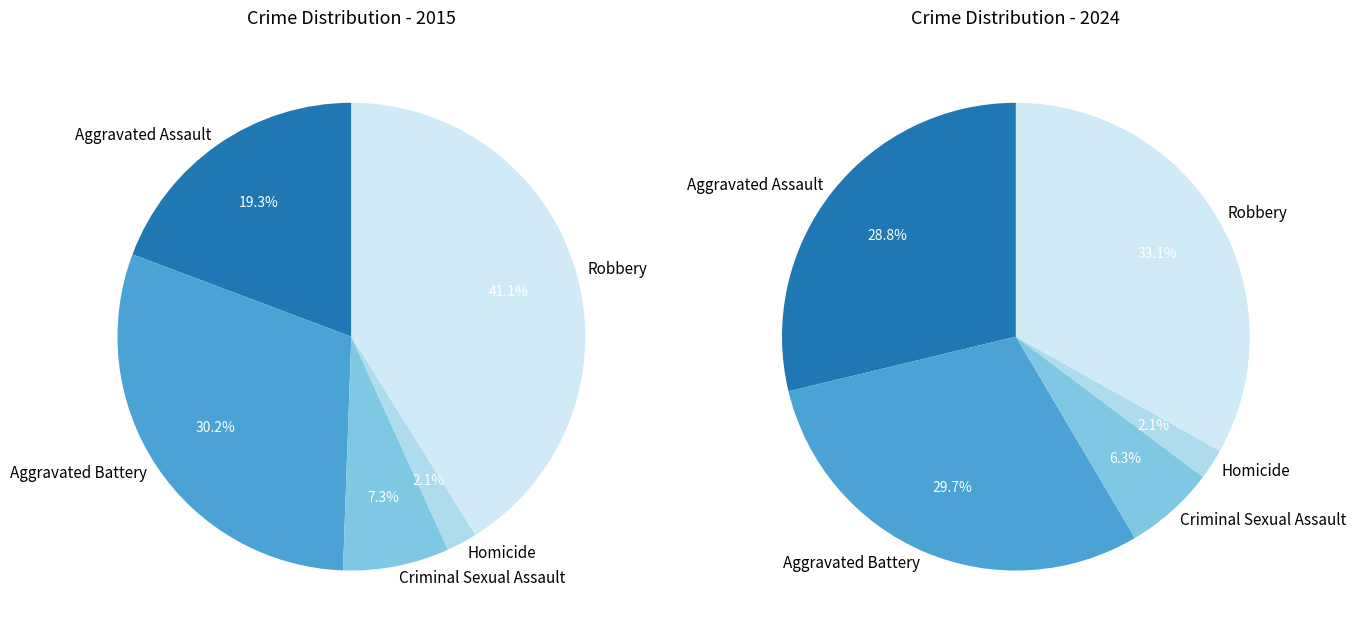

To the nearest percent, what percentage of the pie is Homicide?

2%